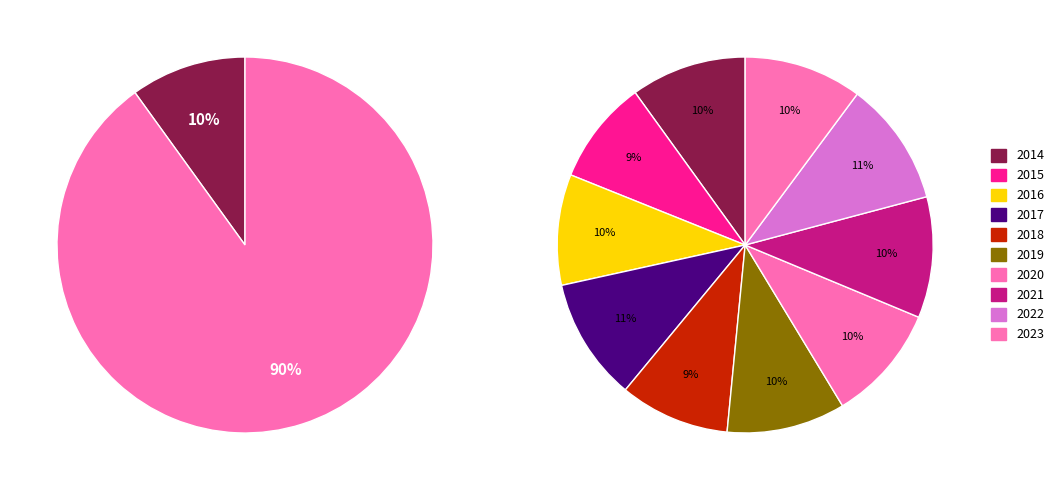

How many segments does this pie chart have?

10